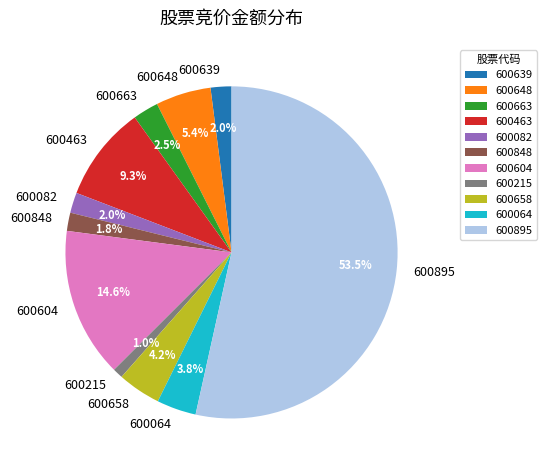

What is the ratio of the value at 600658 to the value at 600082?

2.1